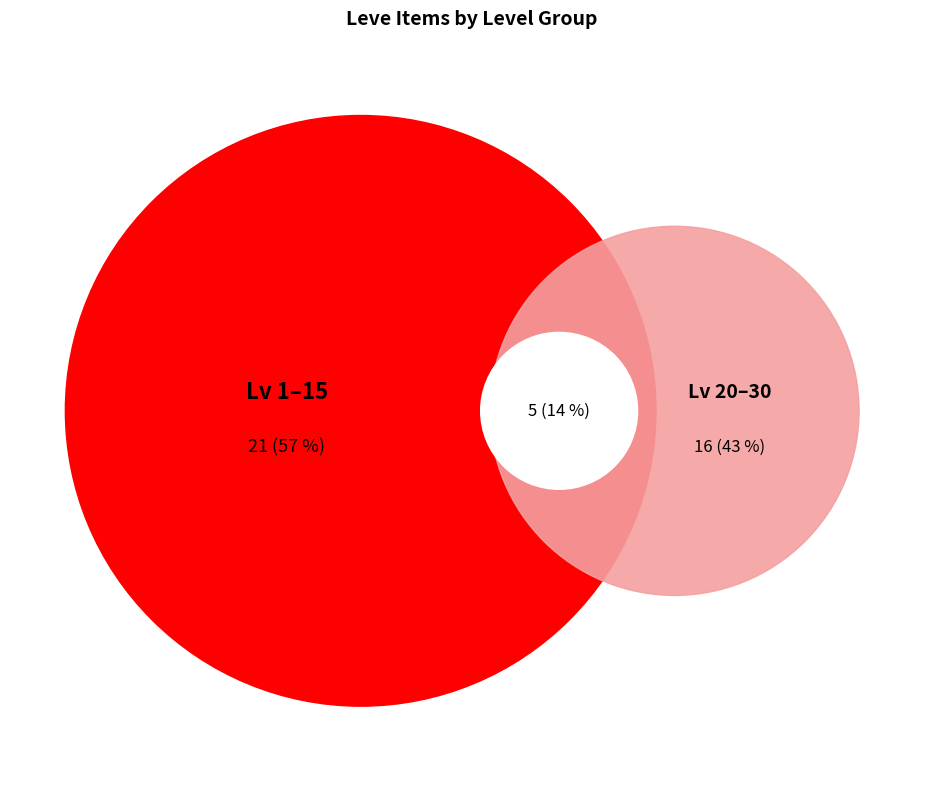

Do Level 15 and Level 5 together represent more than half of the pie?

No